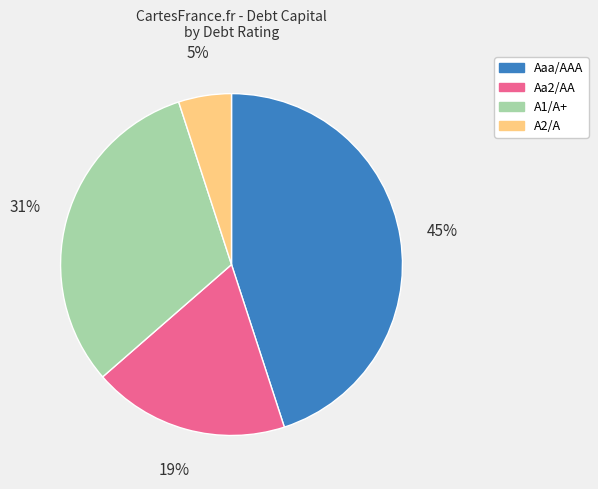

True or false: A1/A+ accounts for 31% of the total.

True